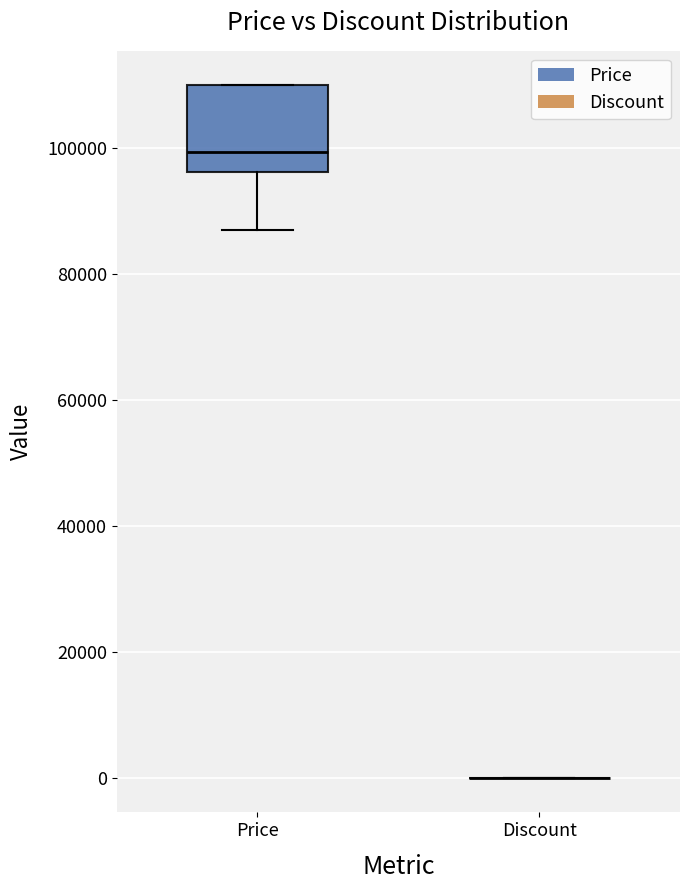

Where does the lower whisker of the box for Price end on the y-axis? The values are not printed on the chart, so give them approximately, as read against the axis.

86000